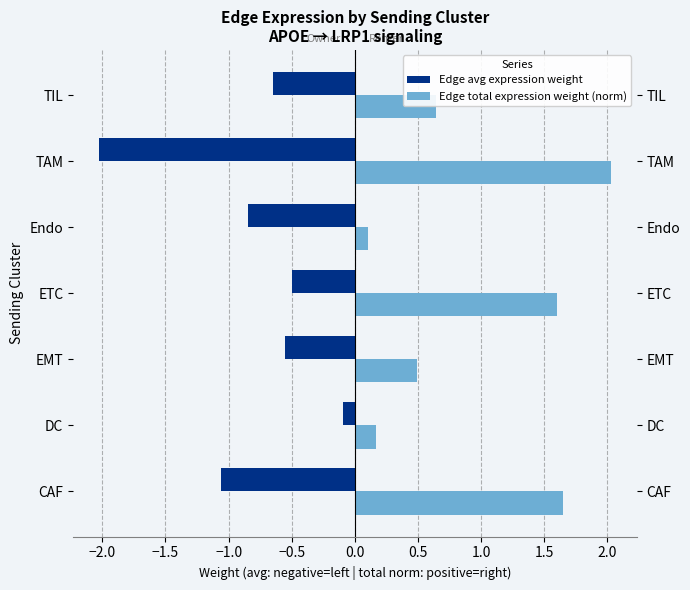

Rank the series at EMT from lowest to highest value.

Edge avg expression weight, Edge total expression weight (norm)